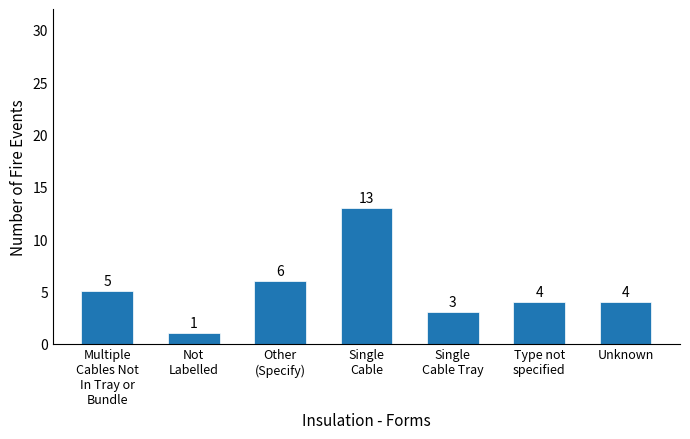

What is the sum of all values?

36